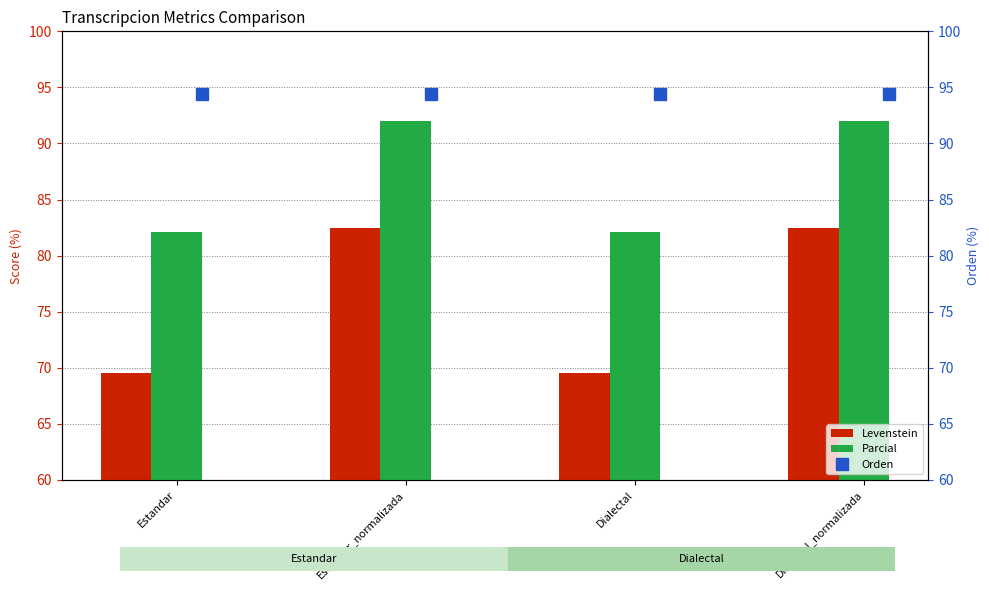

What are all the series names shown in the legend?

Levenstein, Parcial, Orden